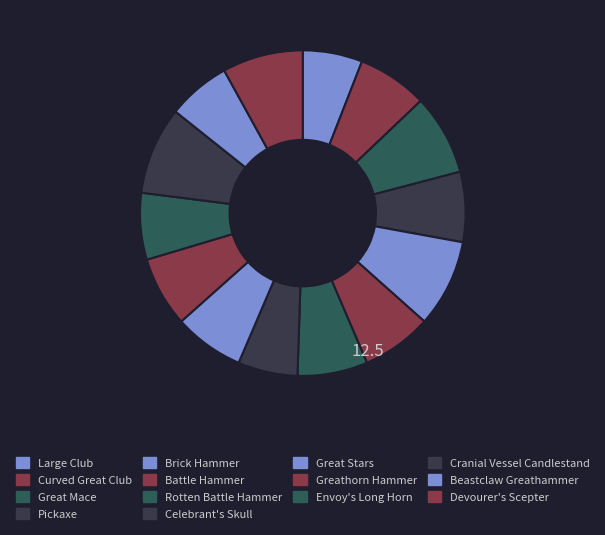

To the nearest percent, what portion does Pickaxe represent?

7%